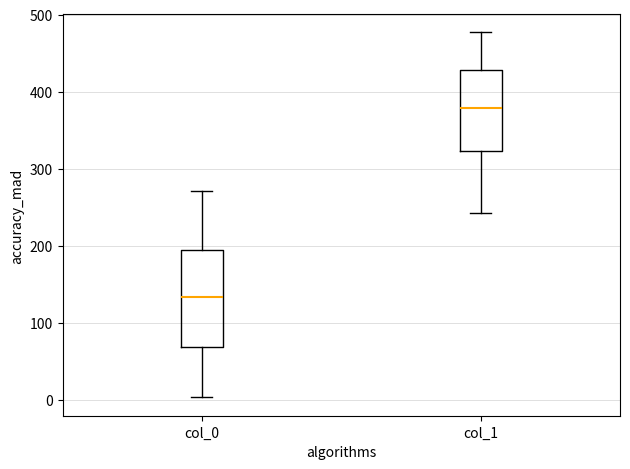

Reading left to right, transcribe this box plot: for each box, give where its median line is, the range the box spans, and where its two whiskers end, as read against the y-axis. The values are not printed on the chart, so give them approximately, as read against the axis.

col_0: median 130, box 70 to 190, whiskers 0 to 270
col_1: median 380, box 320 to 430, whiskers 240 to 480